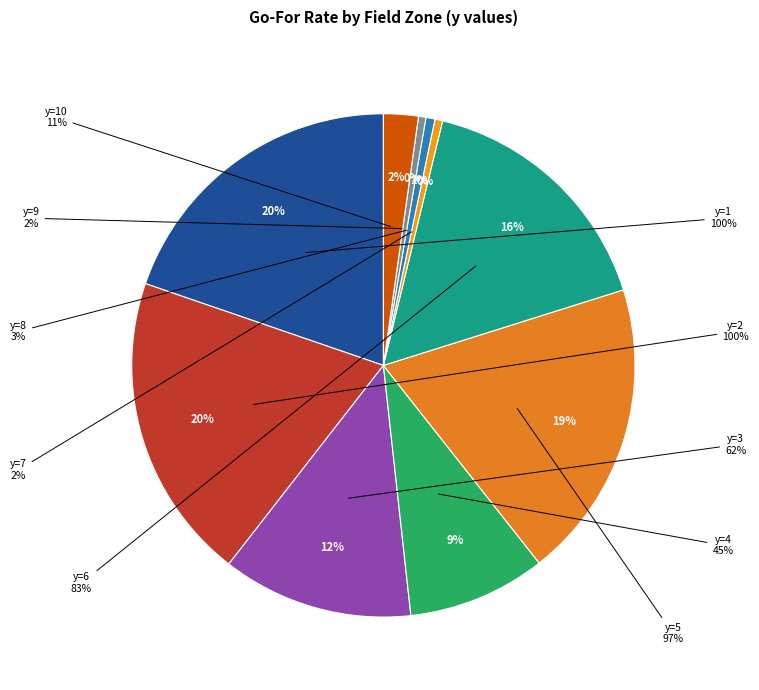

What percentage is the y=1 slice, to the nearest percent?

20%